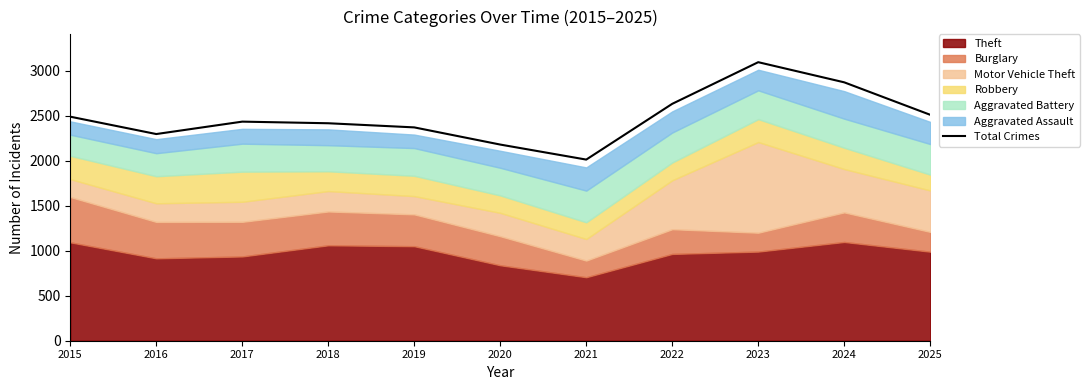

Is it true that the value at 2017 is 1531?

False